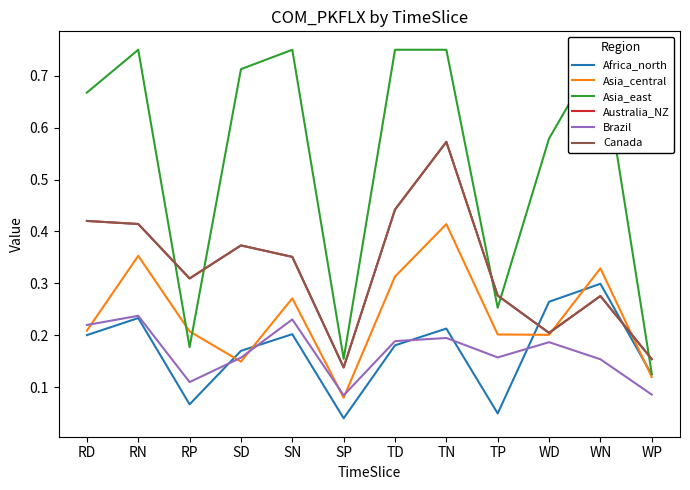

List the labels in order of Canada value, largest first.

TN, TD, RD, RN, SD, SN, RP, TP, WN, WD, WP, SP